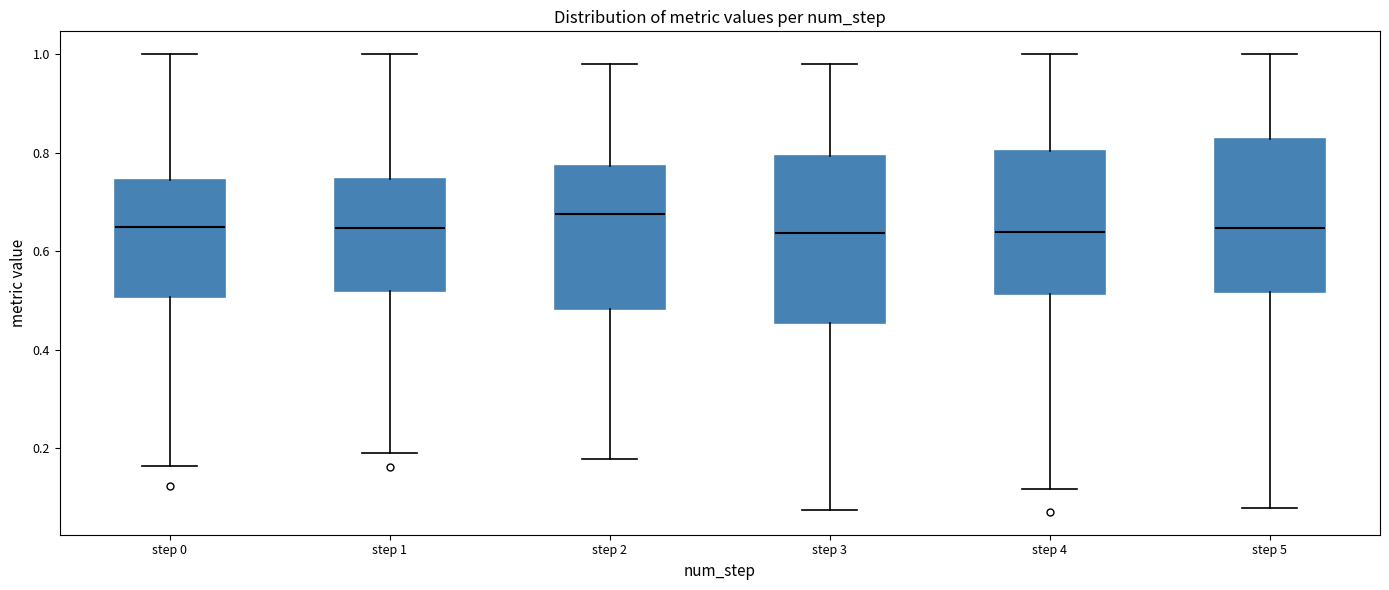

Reading left to right, read every box against the y-axis: the position of its median line, the range the box covers, and the ends of its whiskers. The values are not printed on the chart, so give them approximately, as read against the axis.

step 0: median 0.64, box 0.50 to 0.74, whiskers 0.16 to 1.00
step 1: median 0.64, box 0.52 to 0.74, whiskers 0.20 to 1.00
step 2: median 0.68, box 0.48 to 0.78, whiskers 0.18 to 0.98
step 3: median 0.64, box 0.46 to 0.80, whiskers 0.08 to 0.98
step 4: median 0.64, box 0.52 to 0.80, whiskers 0.12 to 1.00
step 5: median 0.64, box 0.52 to 0.82, whiskers 0.08 to 1.00